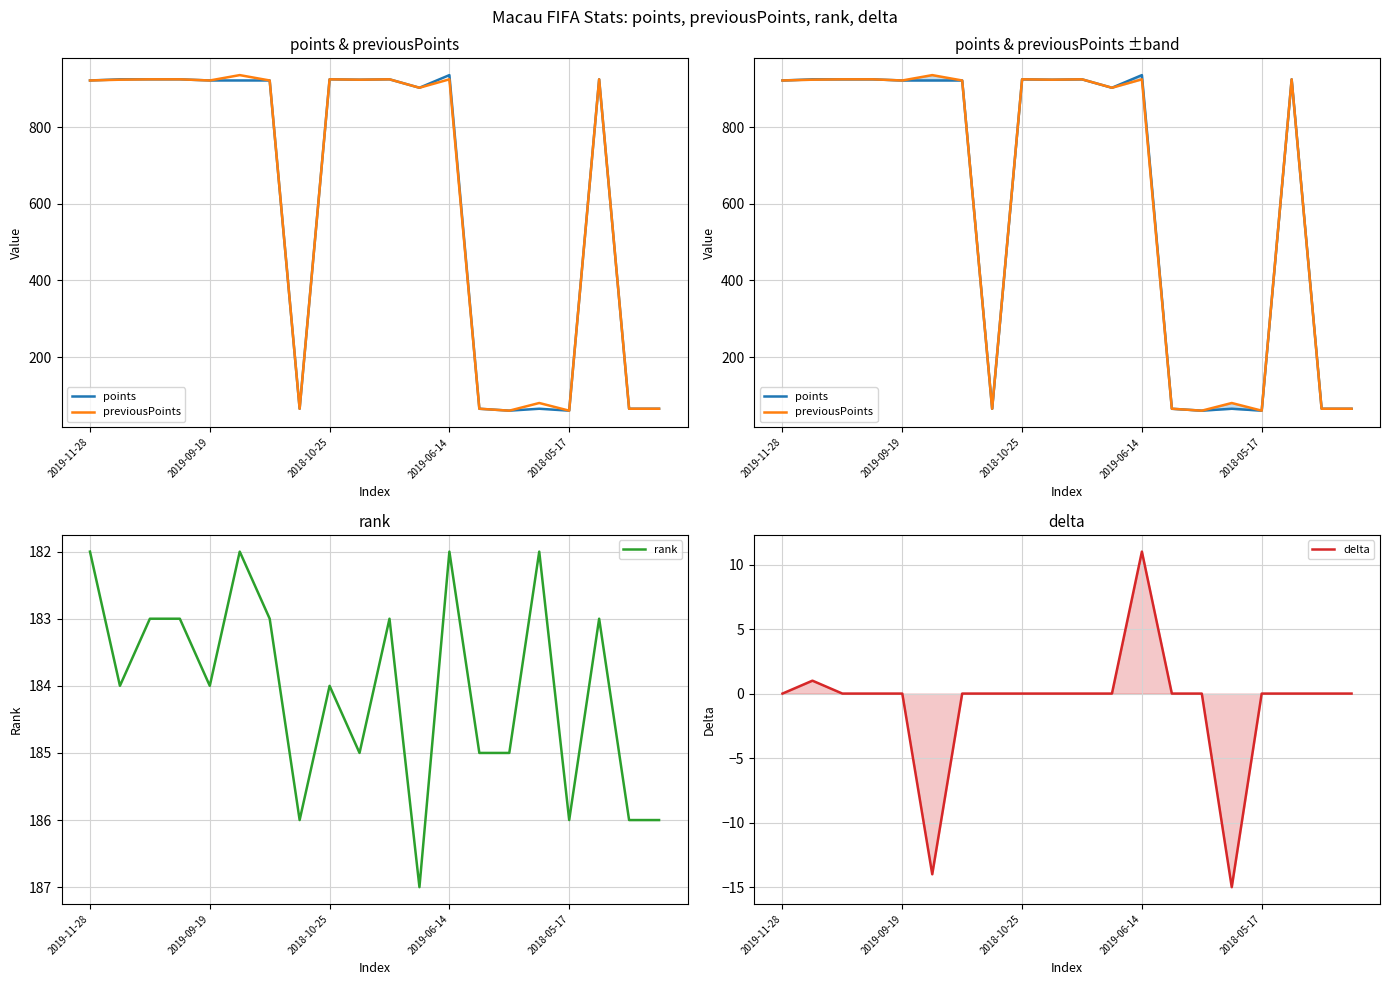

The rank series shows 59 at 2019-06-14. True or false?

False